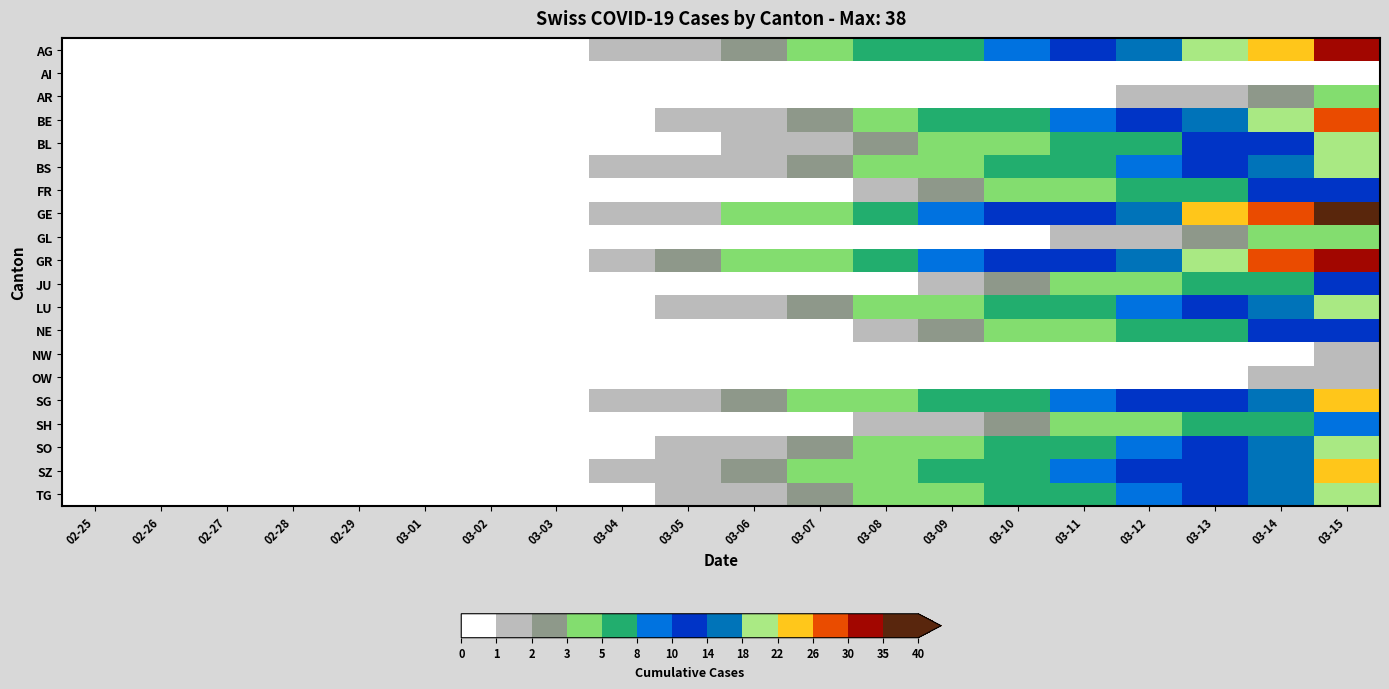

Which series changed the most between 02-27 and 03-07?

GE